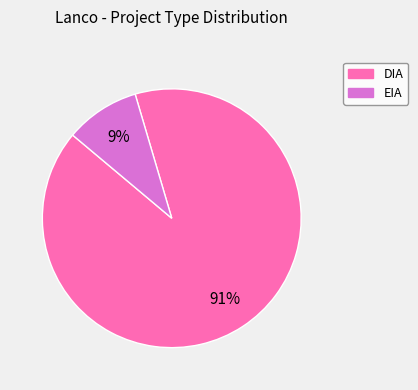

To the nearest percent, what is the combined percentage of EIA and DIA?

100%